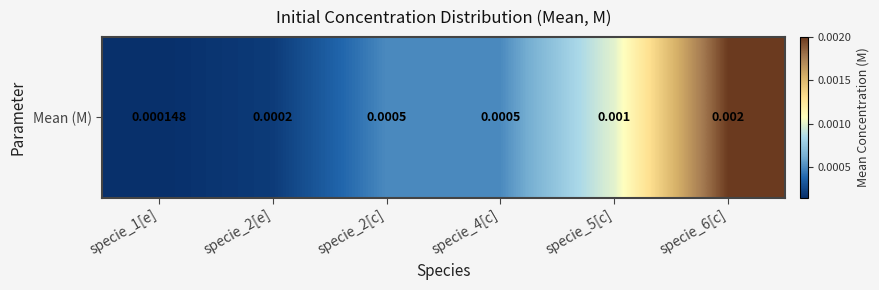

At which category does the chart reach its peak across all series?

specie_6[c]